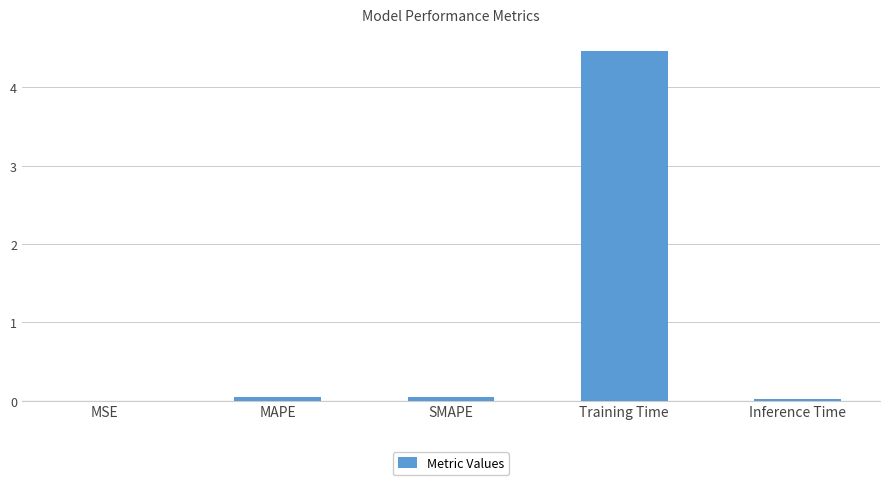

Are the bars grouped side by side (vs. stacked)?

No